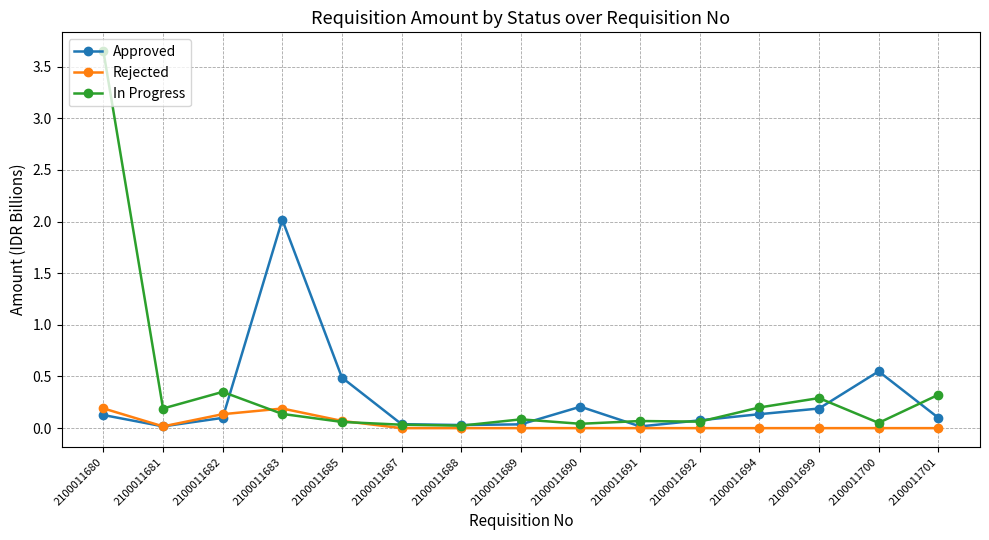

How many lines are shown in the chart?

3